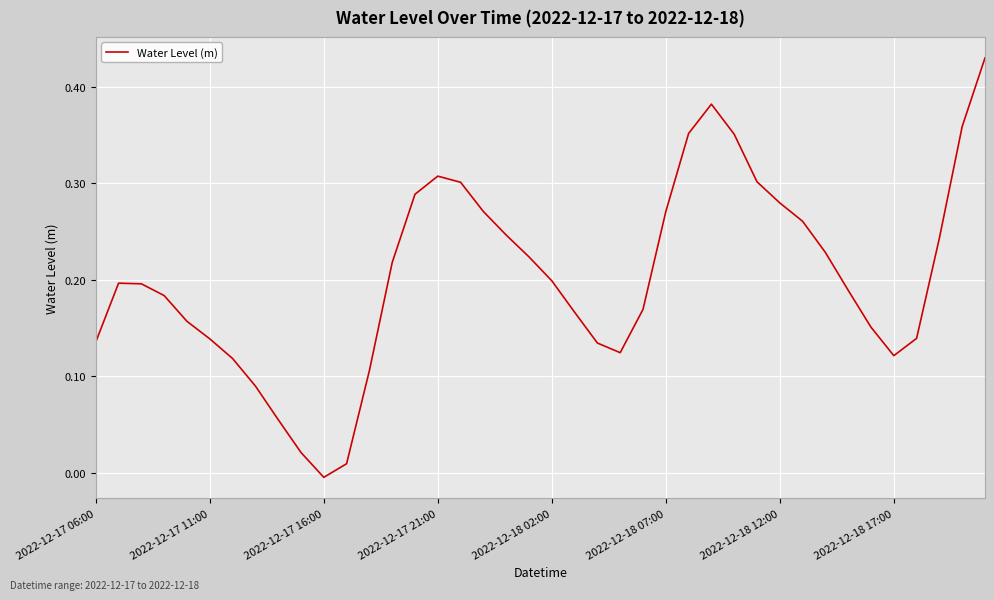

Does the chart display data point markers on the line(s)?

No